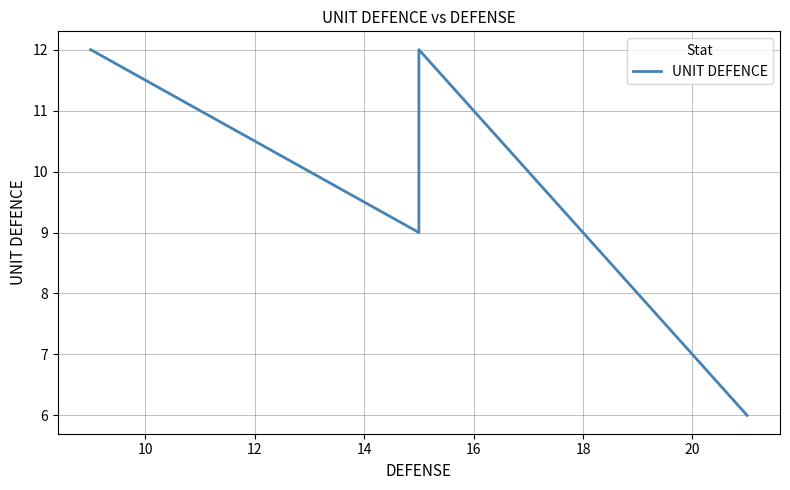

What is the value of the 4th point from the left?

6